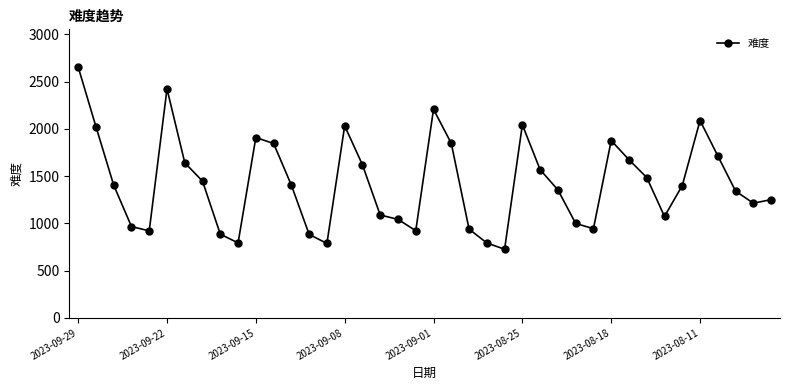

What is the average value?

1430